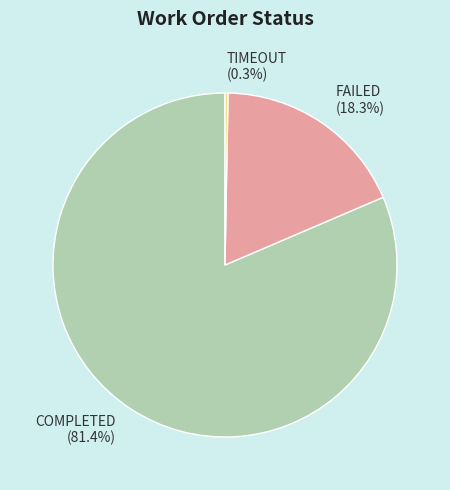

What is the largest slice in the pie chart?

COMPLETED